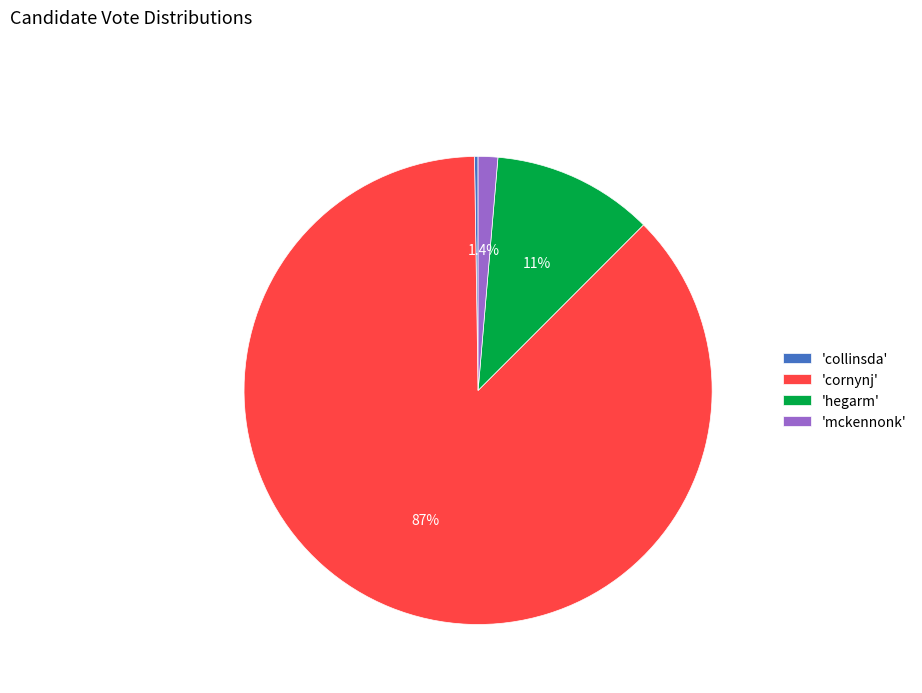

Is the sum of 'hegarm' and 'cornynj' greater than half?

Yes